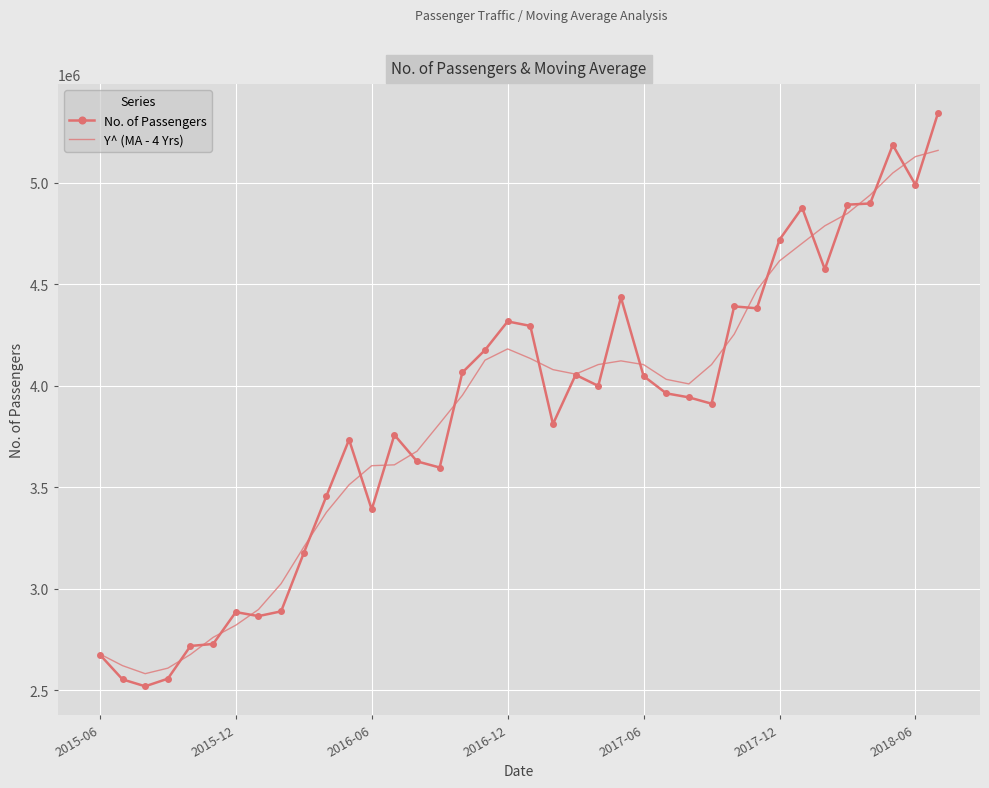

Which series has the widest spread of values?

No. of Passengers